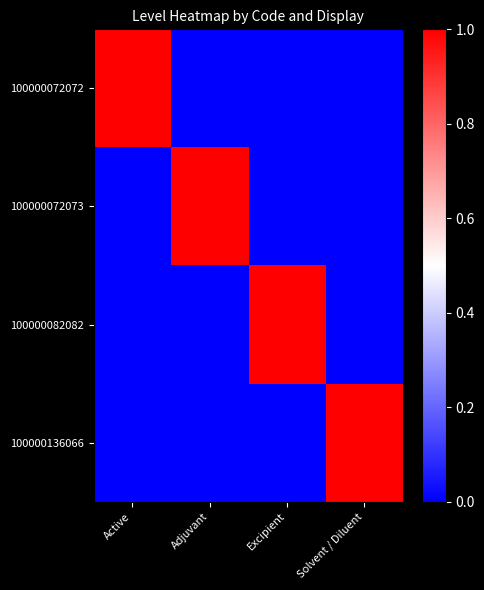

At how many categories does at least one series exceed 0?

4